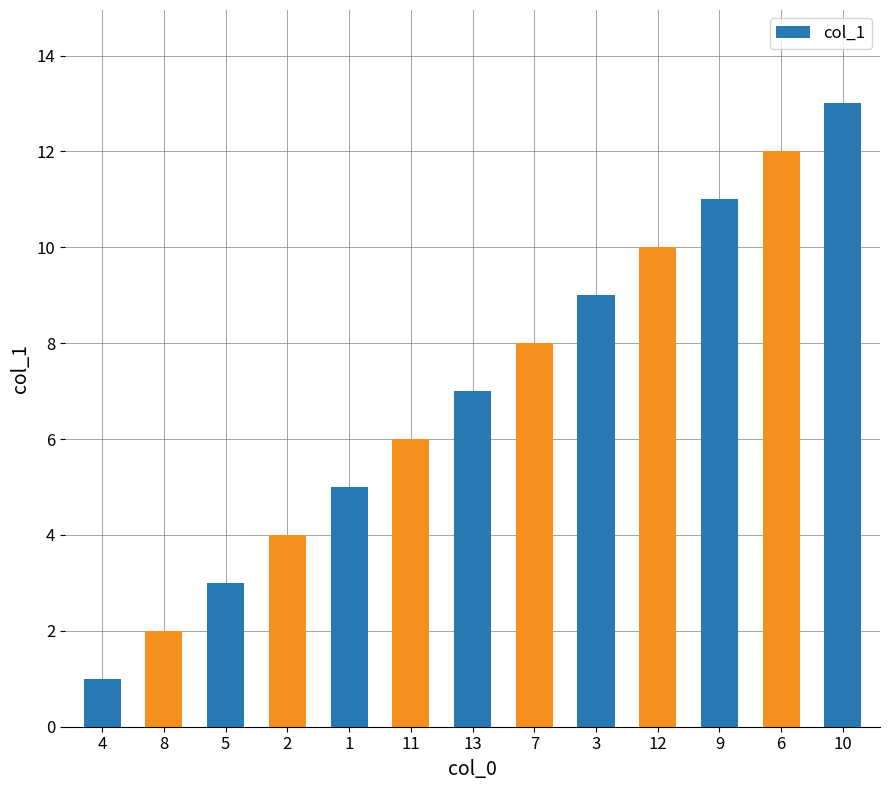

What position from the left is 3?

9